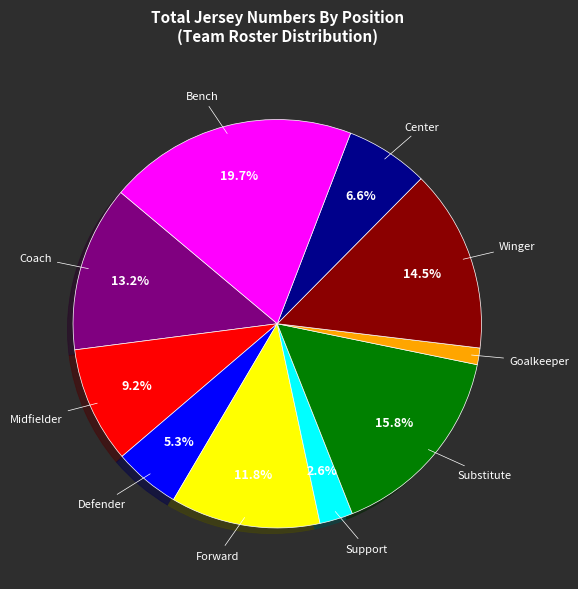

Combined, what portion of the pie is Support and Midfielder?

11.8%